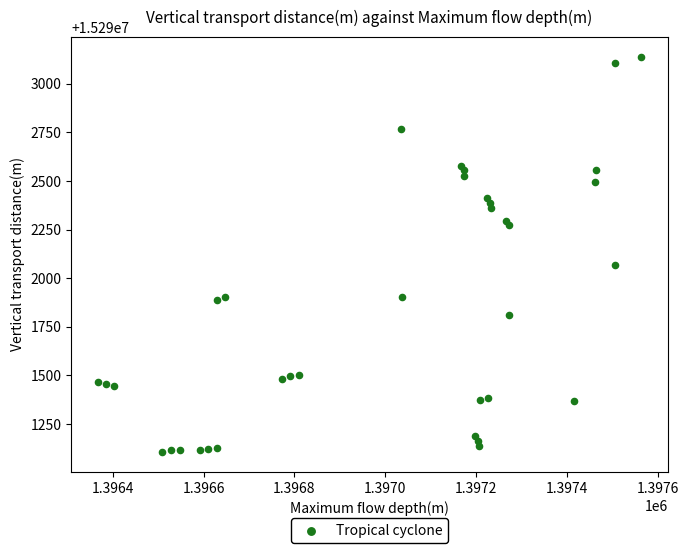

What Y value in the scatter plot is closest to 15292122?

15292066.3